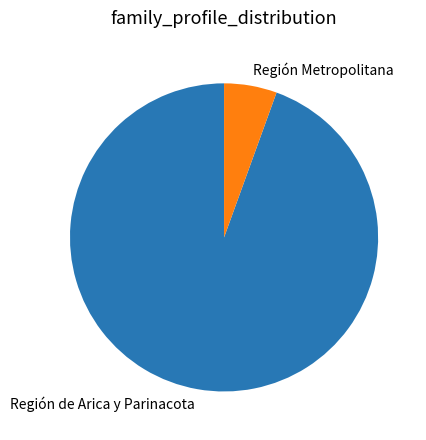

Count the number of slices in the pie.

2